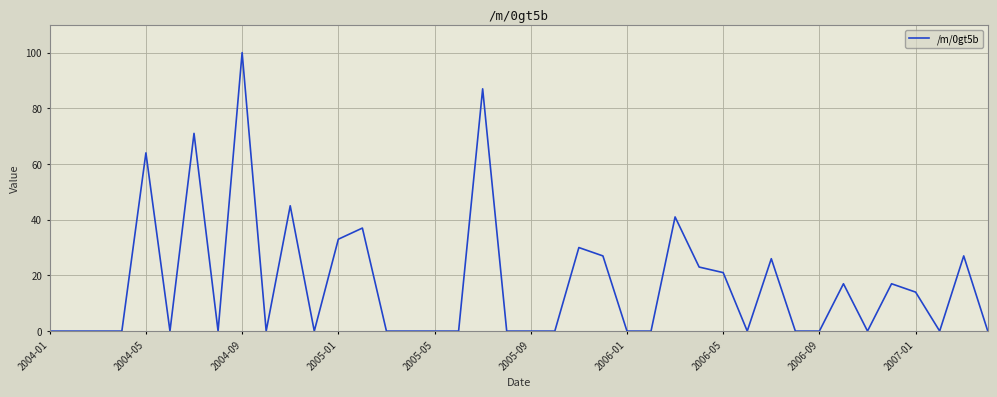

Does the chart display data point markers on the line(s)?

No